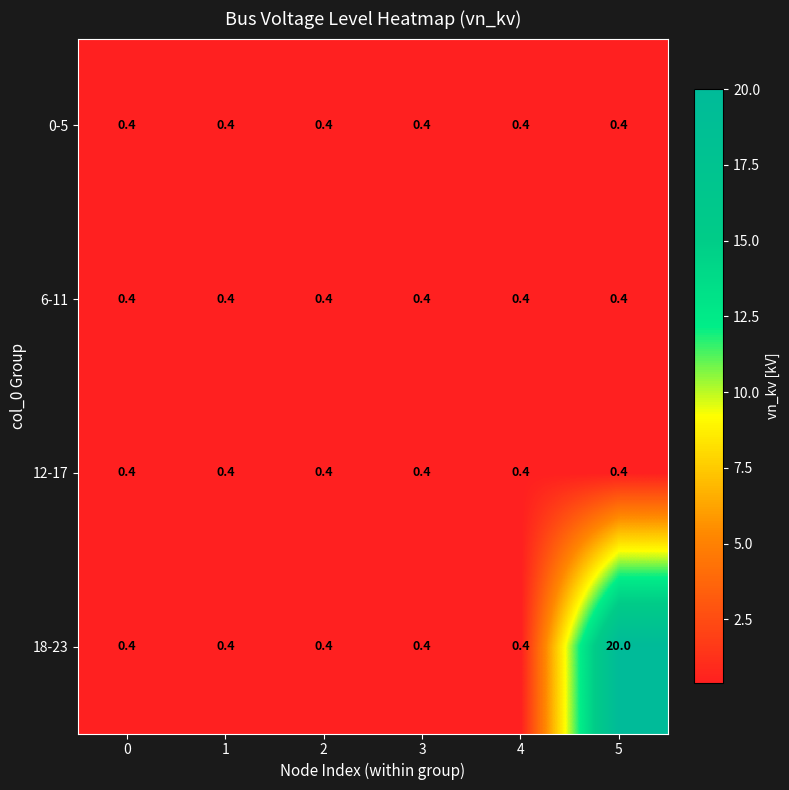

Which series has the largest range (max minus min)?

18-23